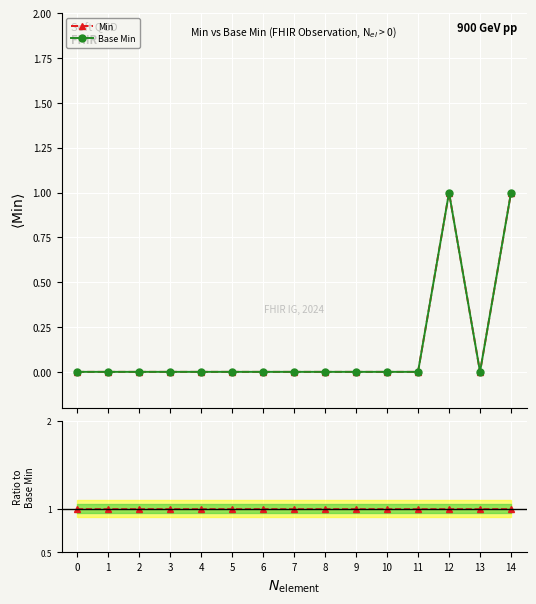

What is the total value across all series at 9?

1